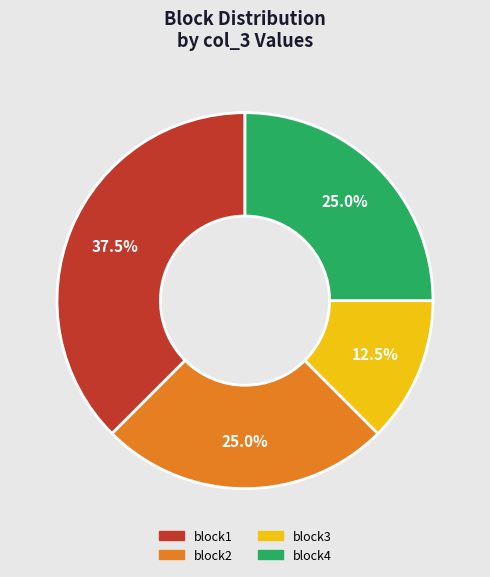

To the nearest percent, what portion does block2 represent?

25%